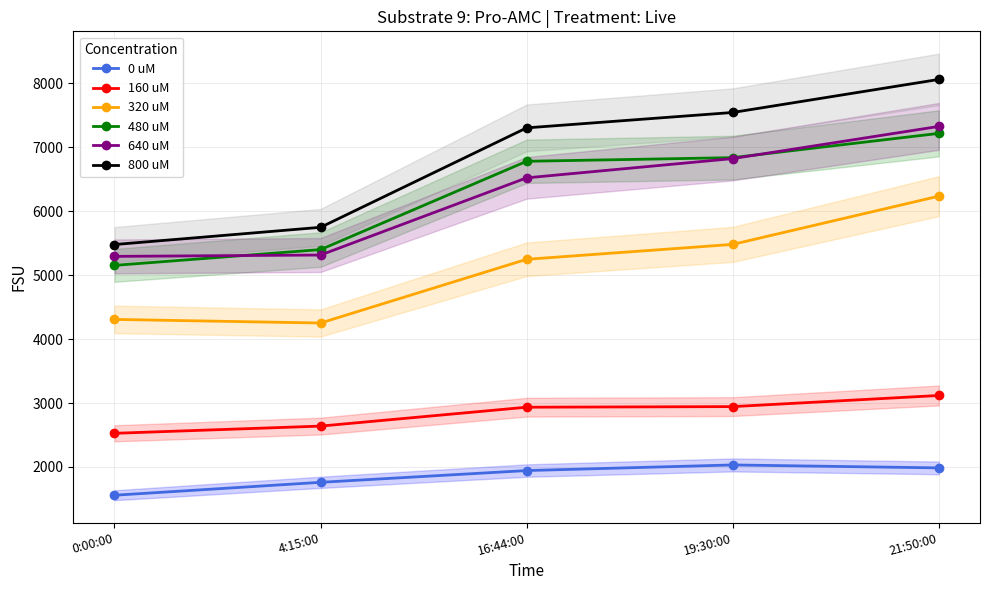

What value does the 0 uM series have at 4:15:00?

1760.0